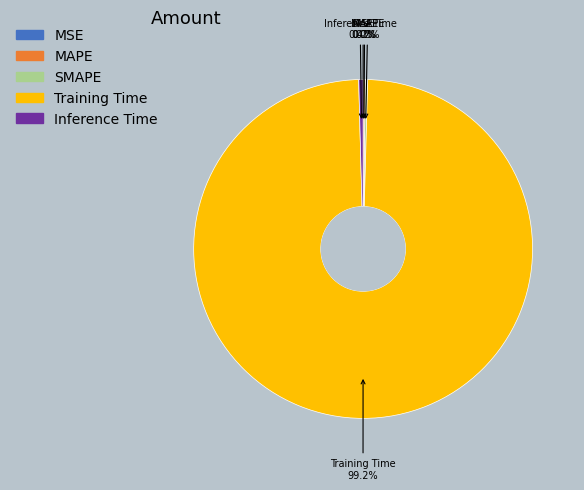

What is the majority slice?

Training Time